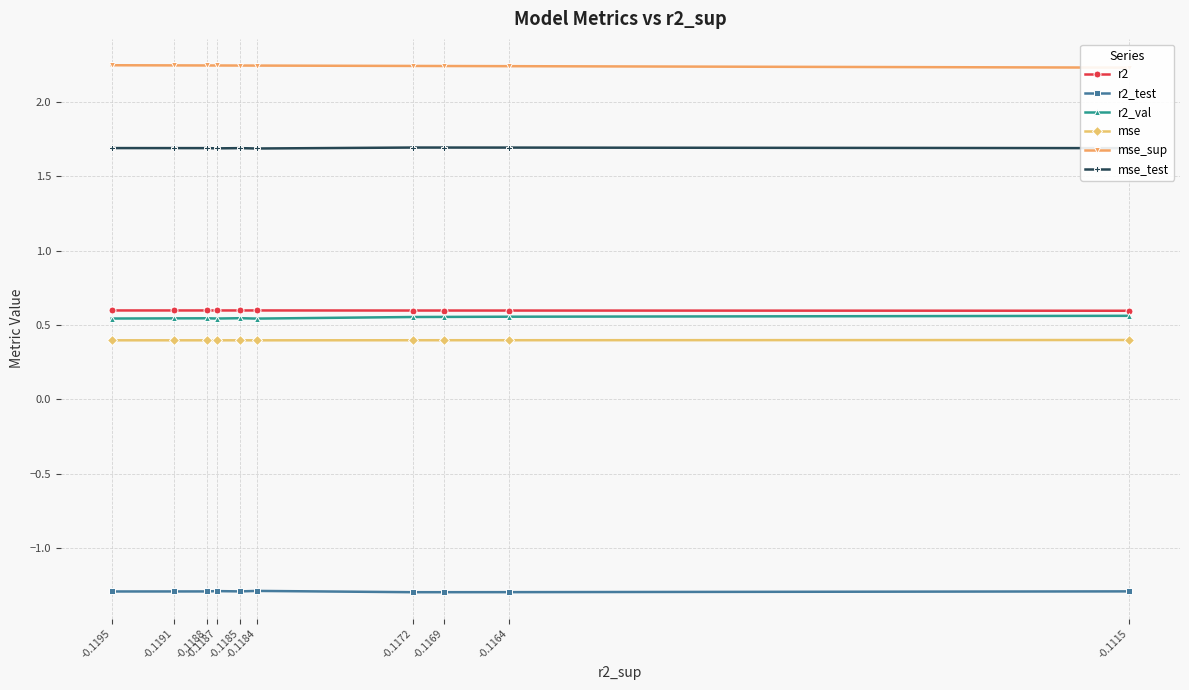

True or false: mse_test has more than 2 interior local peaks.

False